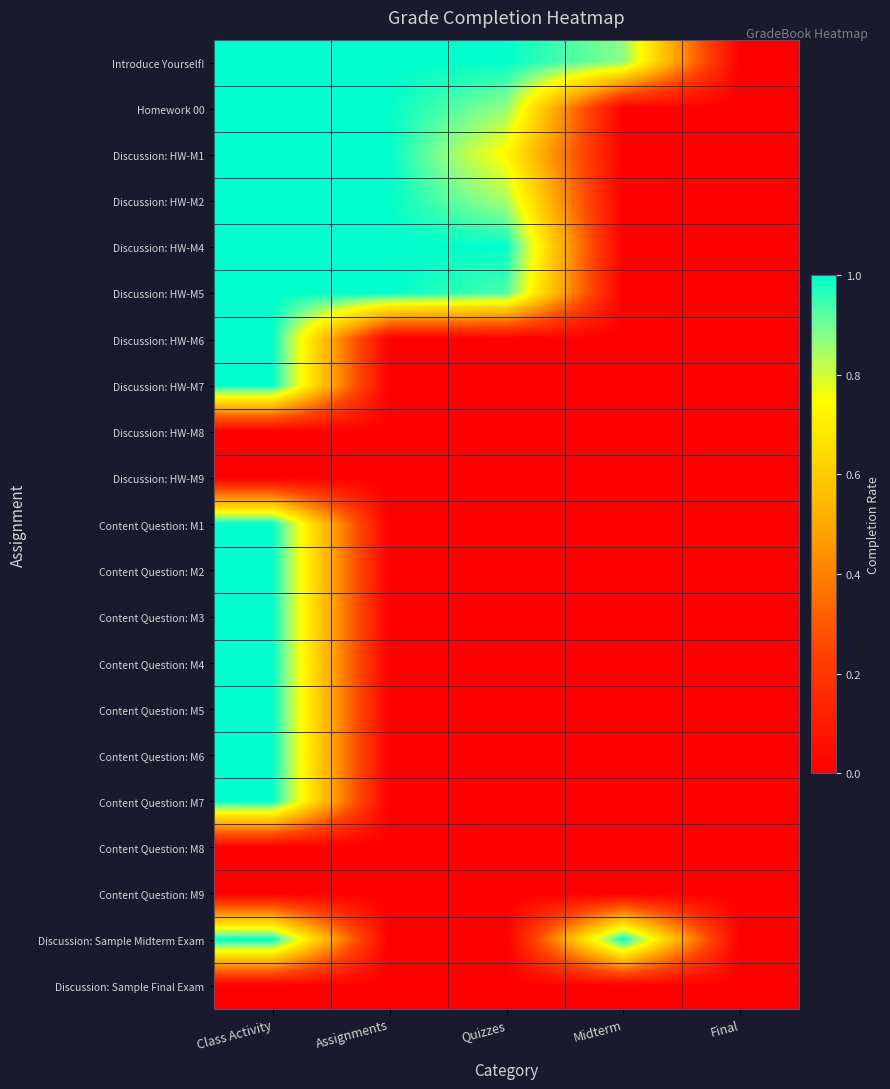

What is the total value across all series at Class Activity?

16.0